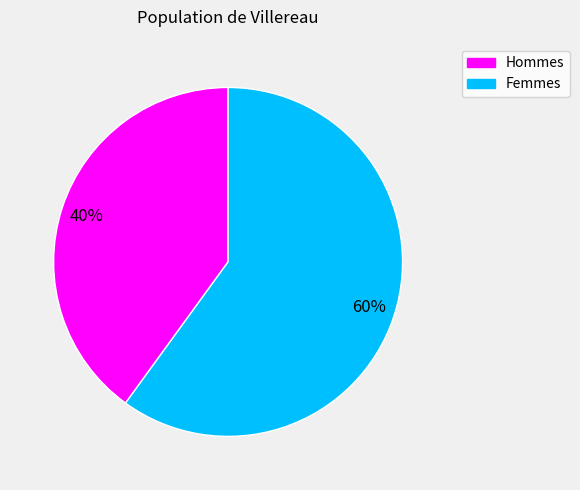

How many segments does this pie chart have?

2